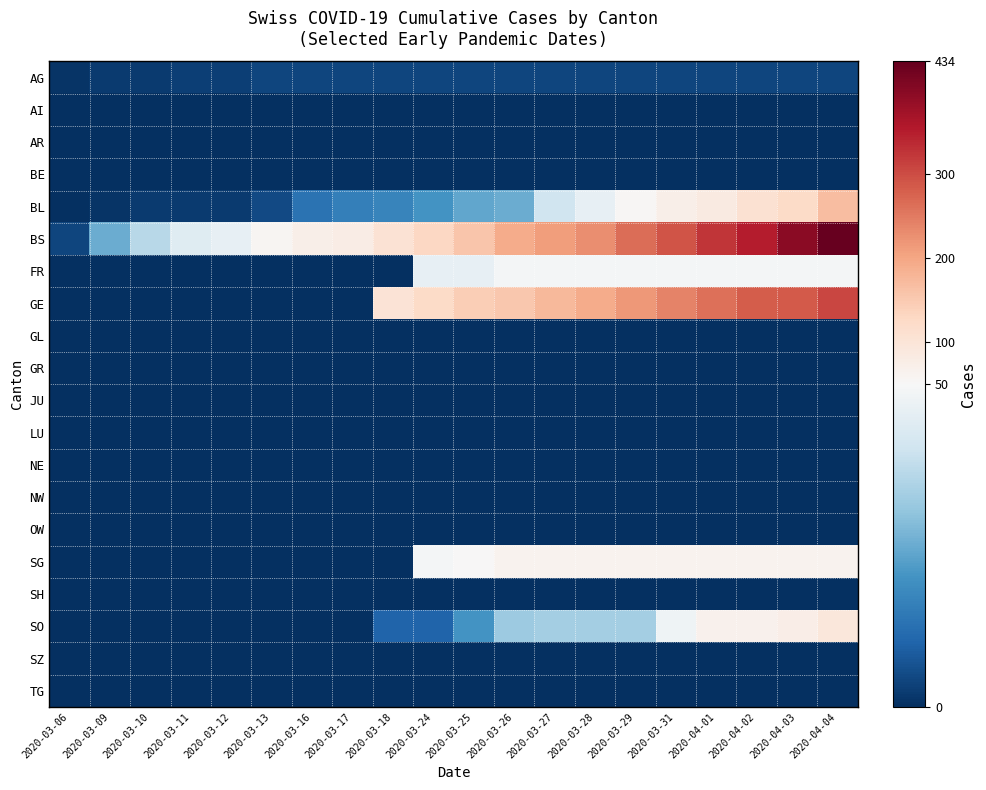

Which has a higher value, 2020-03-16 or 2020-03-10?

2020-03-16